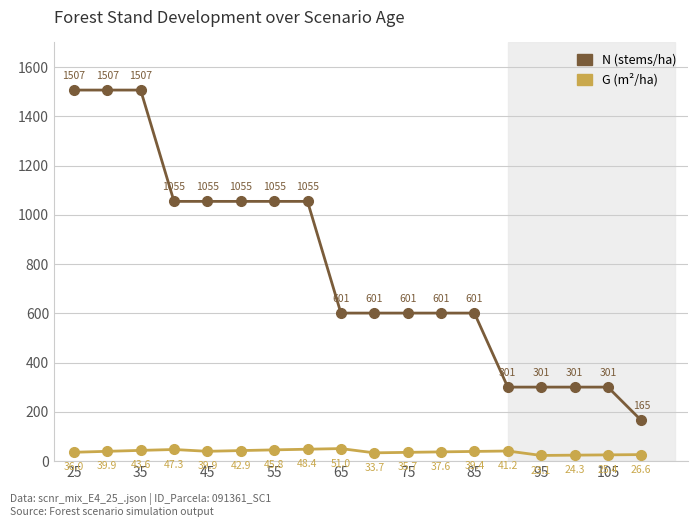

What is the greatest value displayed?

1506.7